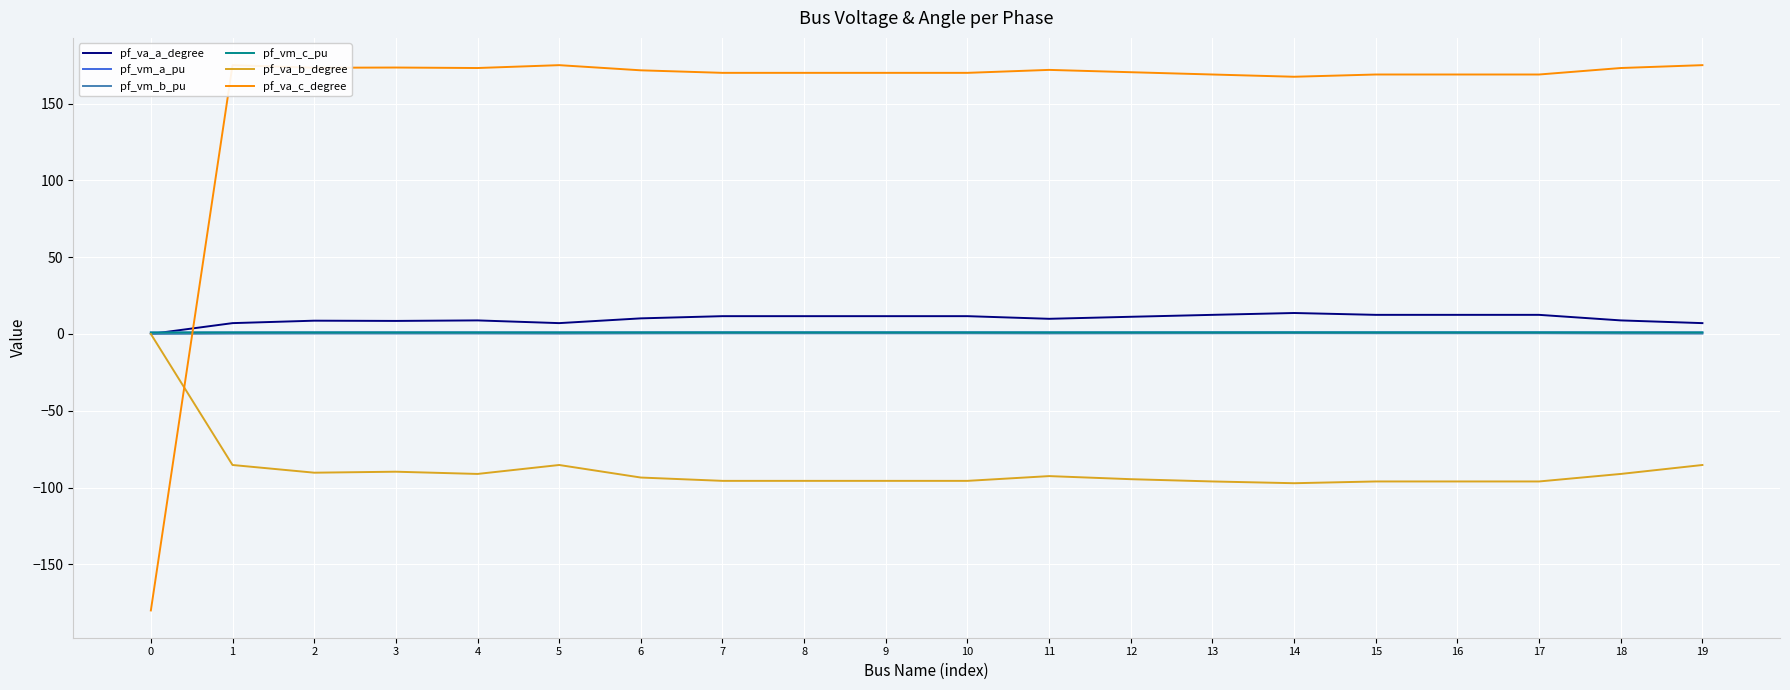

How many distinct data groups are displayed?

6